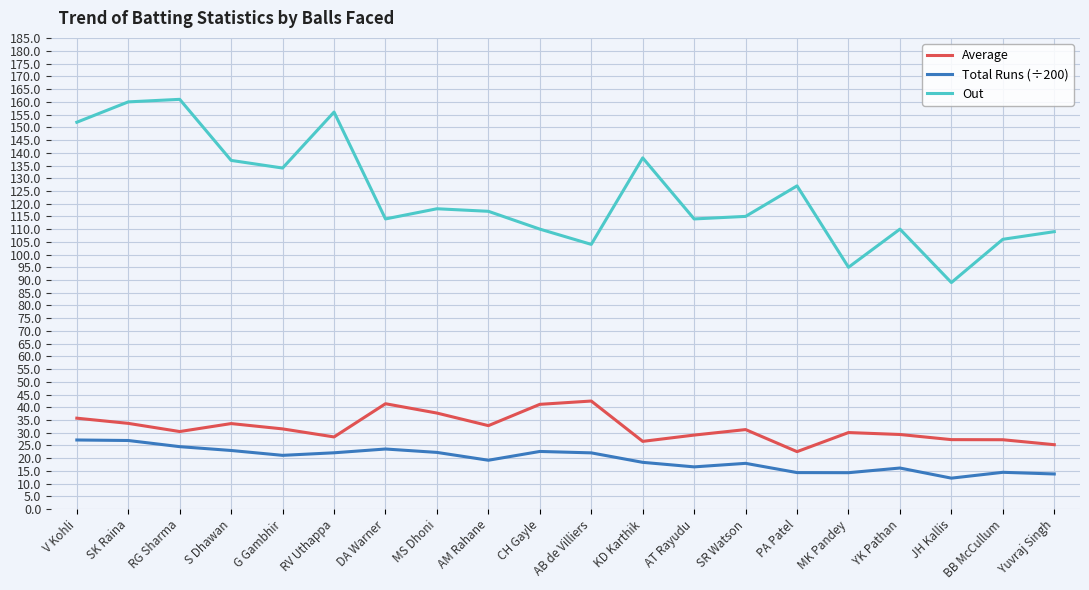

Between RV Uthappa and SR Watson, which series saw the biggest shift?

Out